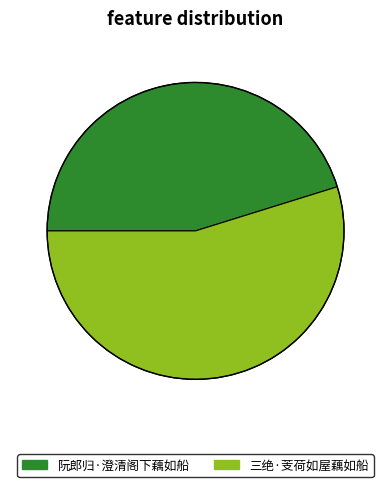

Combined, do 三绝·芰荷如屋藕如船 and 阮郎归·澄清阁下藕如船 account for over 50%?

Yes